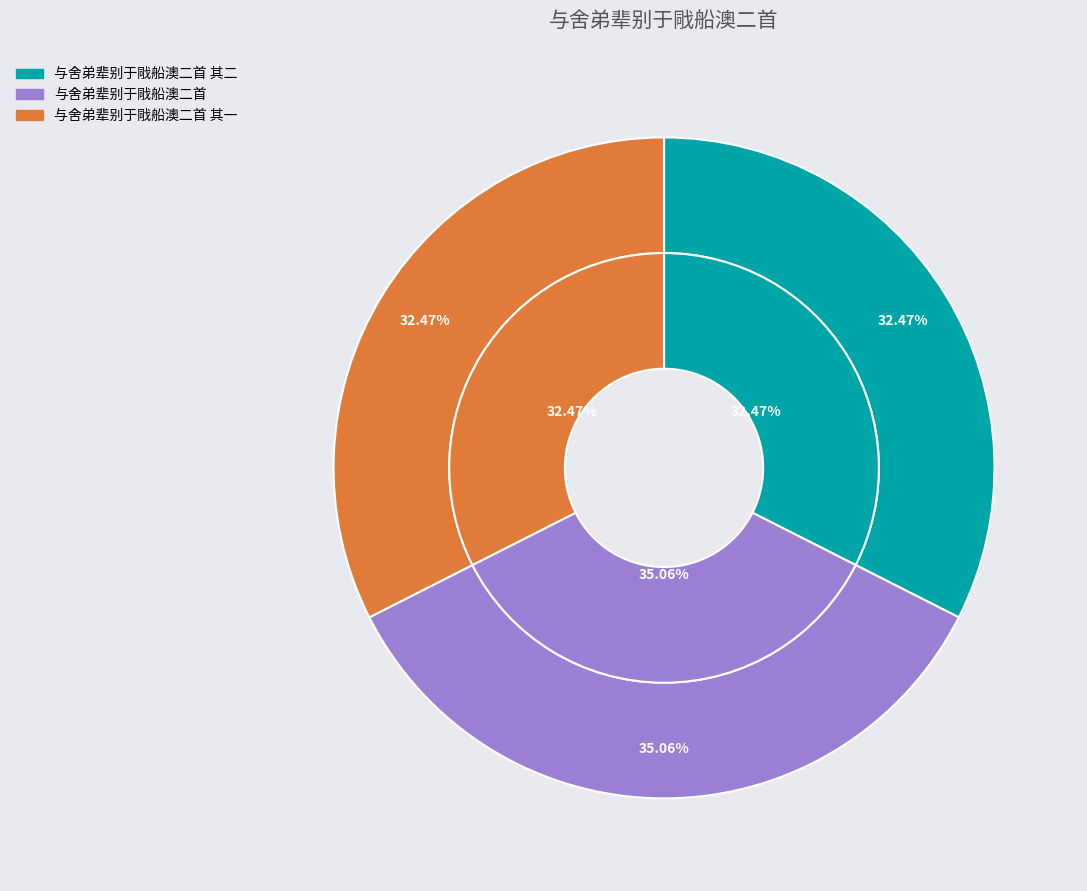

Is it true that 与舍弟辈别于戙船澳二首 is 35% of the pie?

True